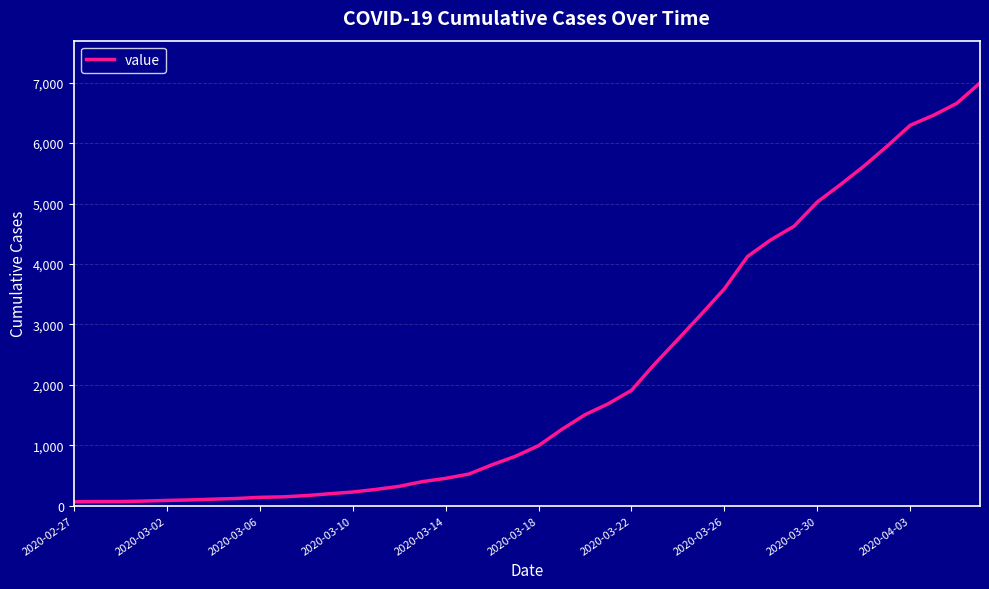

What is the smallest value displayed?

64